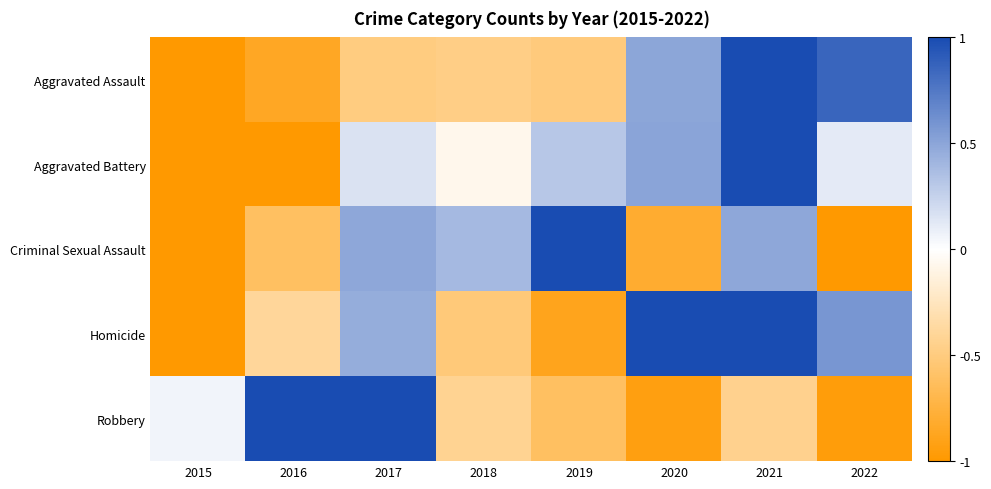

What is the spread (max minus min) of values at 2015?

1.1